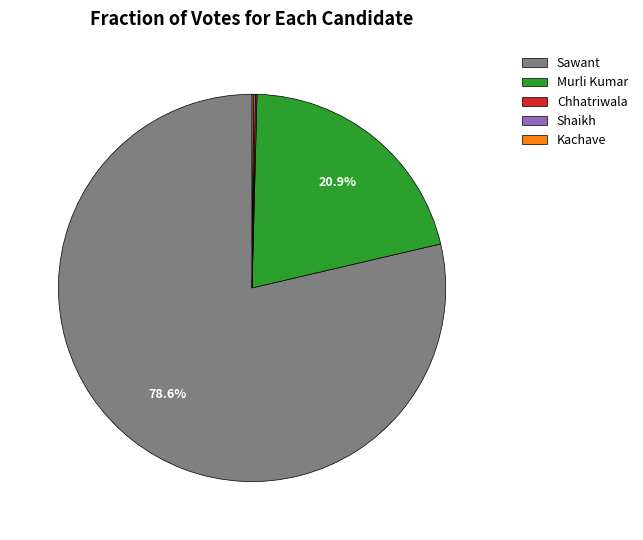

Is Murli Kumar the majority of the pie?

No